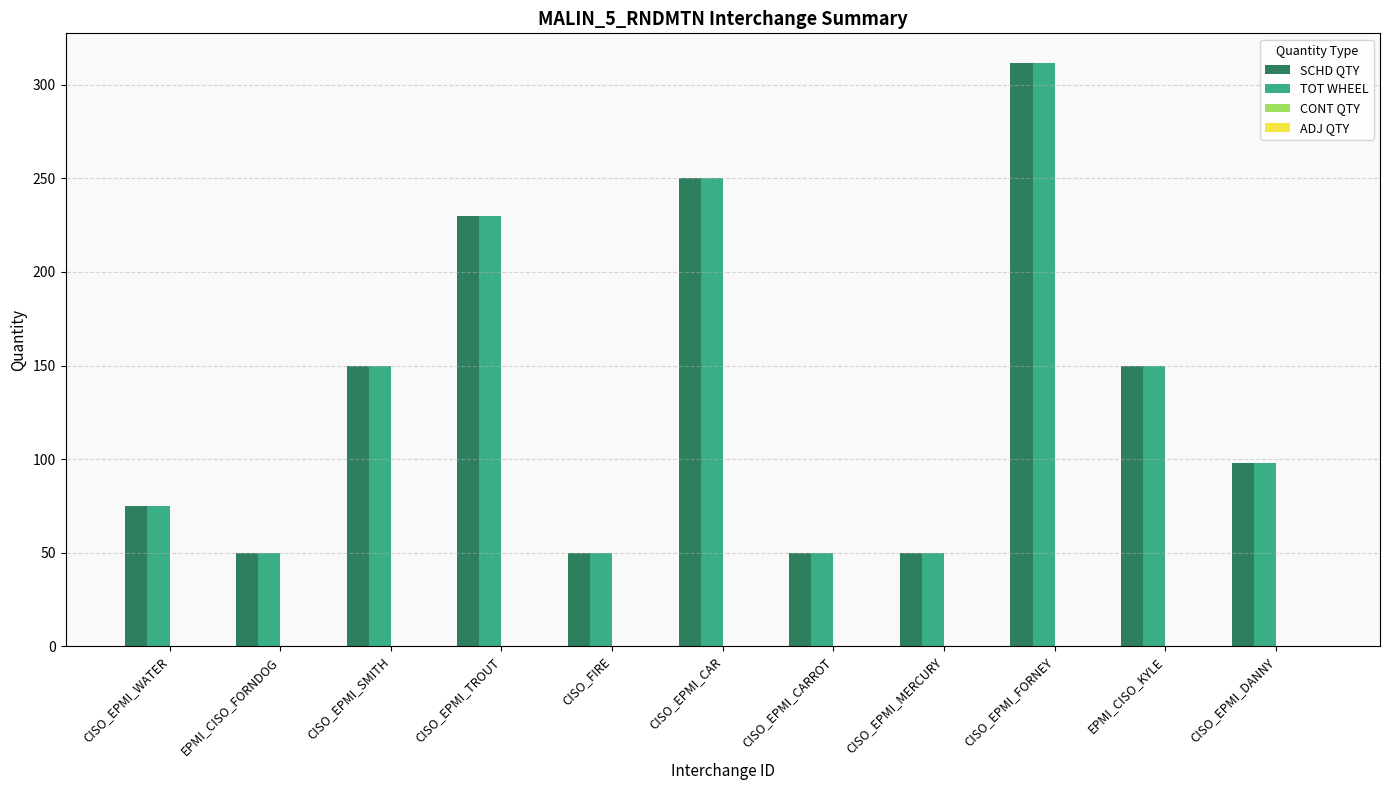

What position from the right is CISO_EPMI_MERCURY?

4